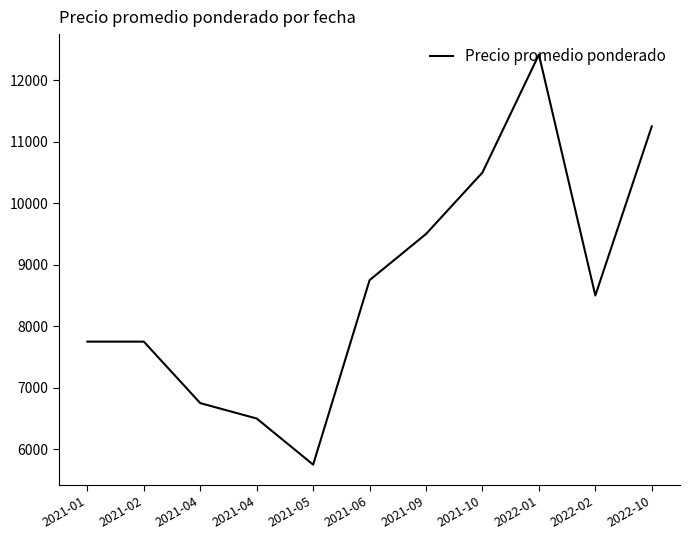

Reading left to right, list all the values displayed in this chart.

2021-01=7750.0	2021-02=7750.0	2021-04=6750.0	2021-04=6500.0	2021-05=5750.0	2021-06=8750.0	2021-09=9500.0	2021-10=10500.0	2022-01=12416.7	2022-02=8500.0	2022-10=11250.0